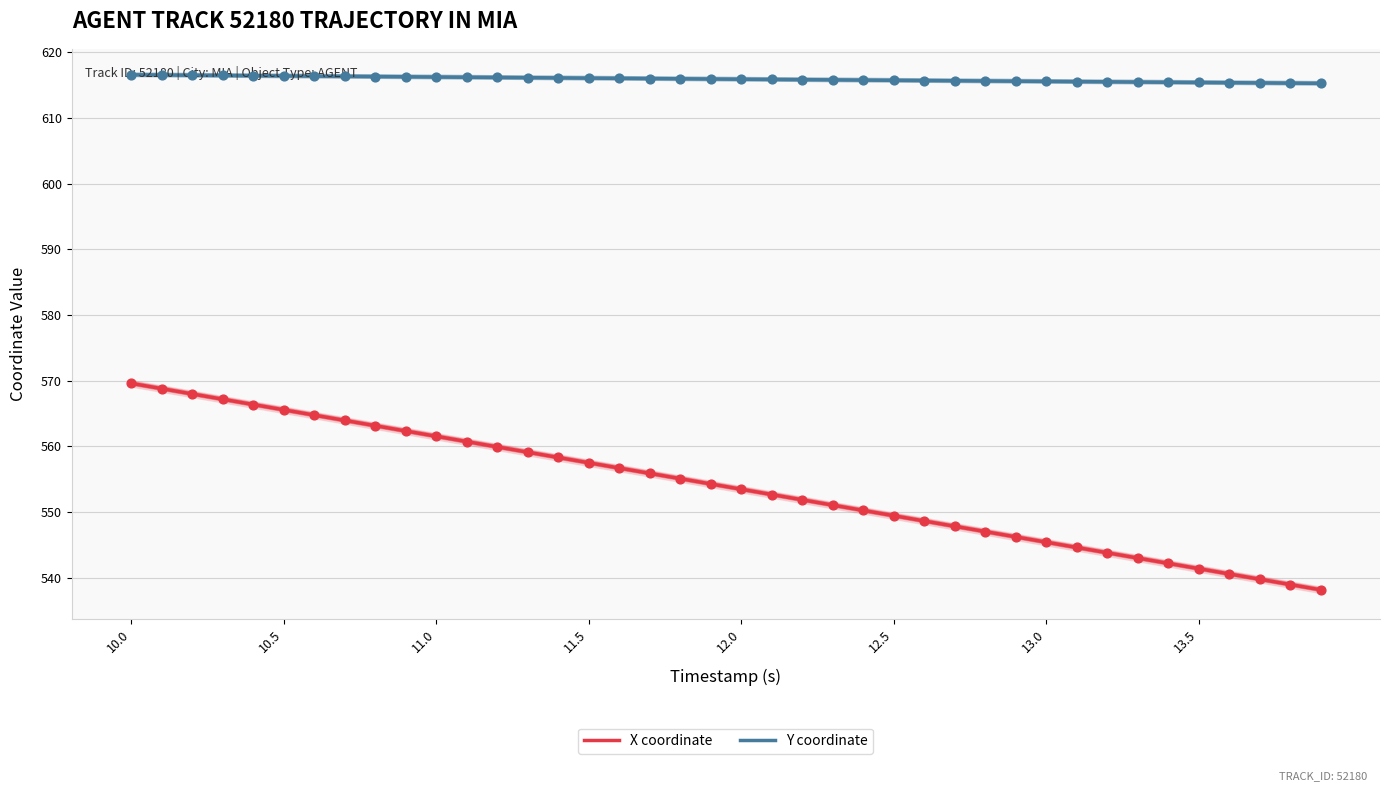

Which series reaches the maximum Y coordinate?

Y coordinate